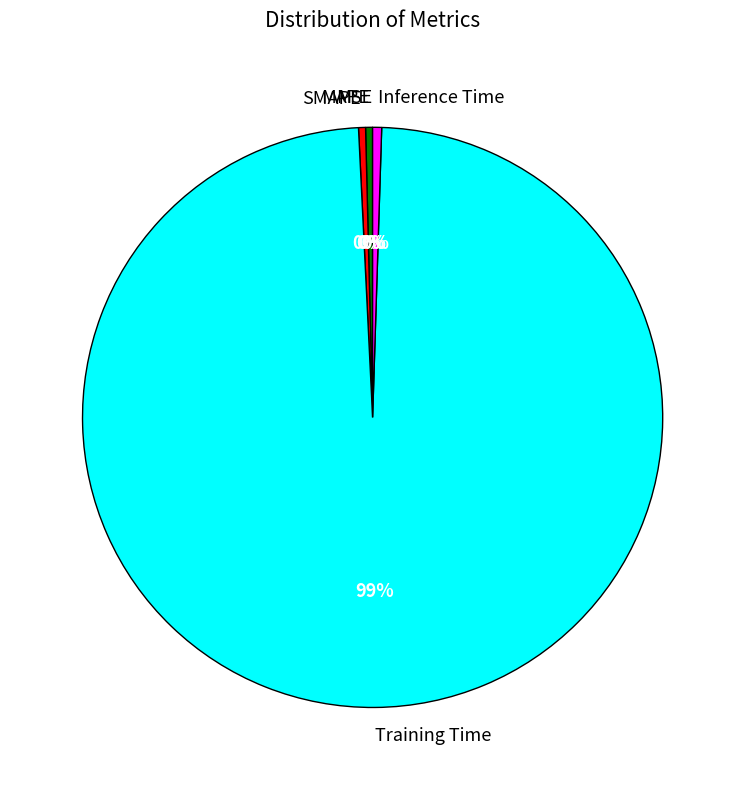

To the nearest percent, what is the average slice percentage?

20%